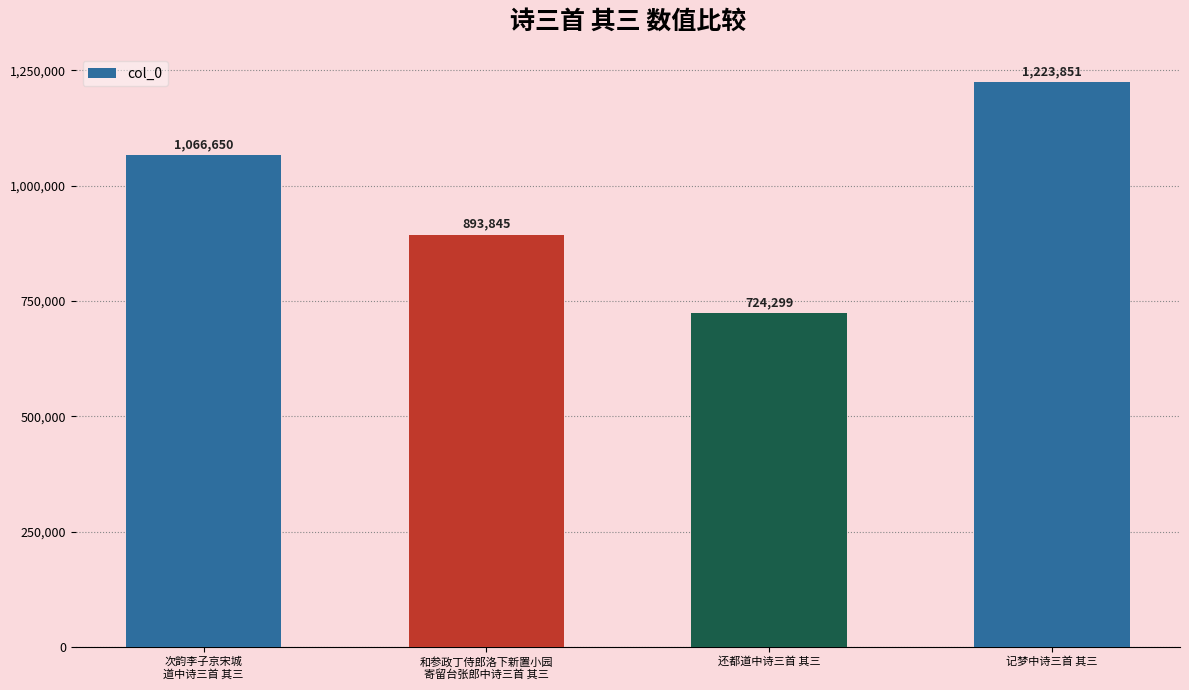

The chart shows a value of 1361001 at 和参政丁侍郎洛下新置小园
寄留台张郎中诗三首 其三. True or false?

False